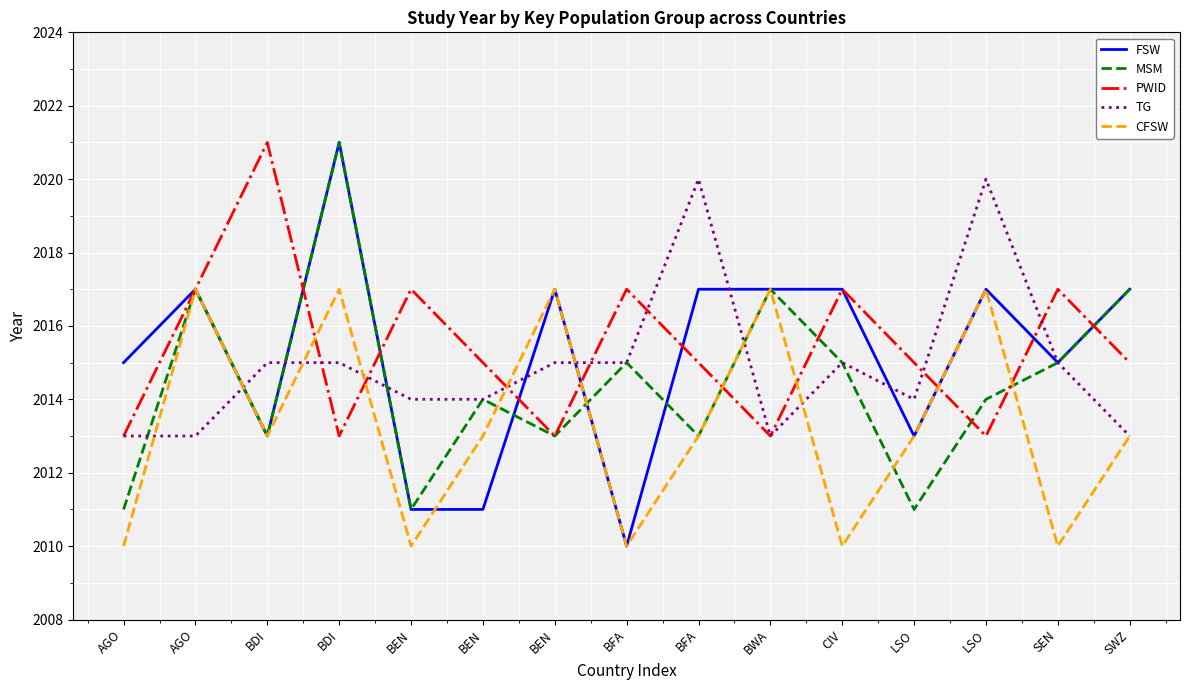

What is the label of the 2nd point from the left?

AGO